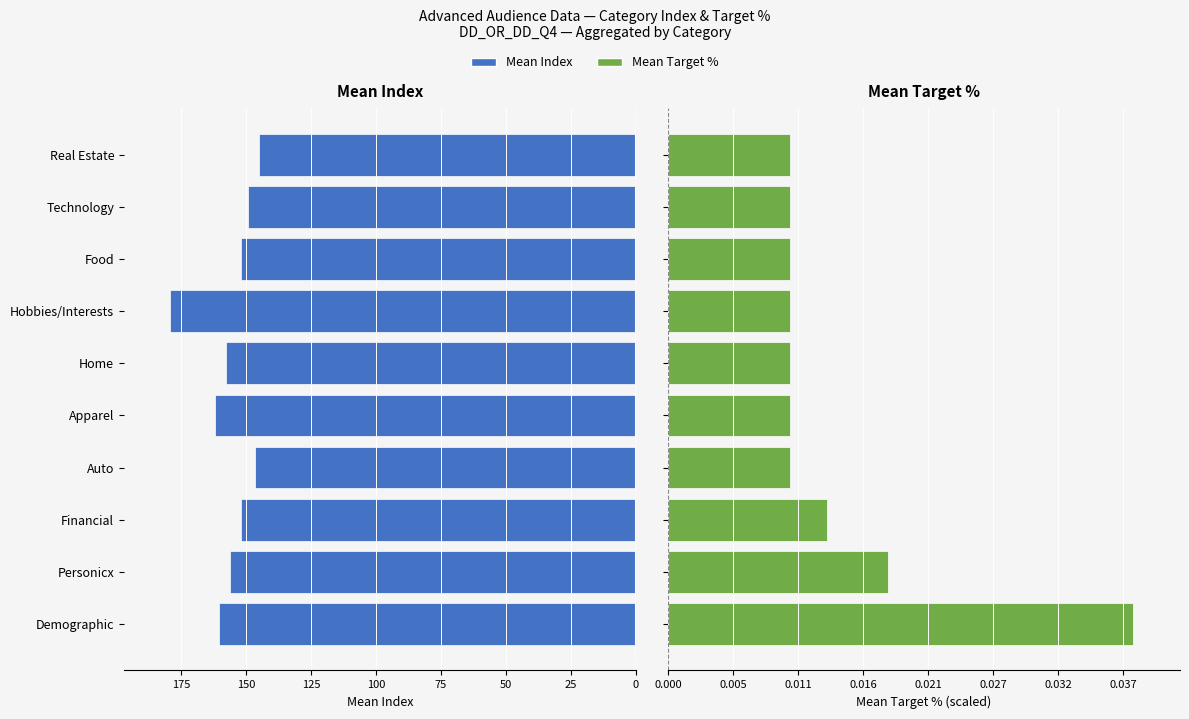

What is the average value of the Mean Index series?

155.9